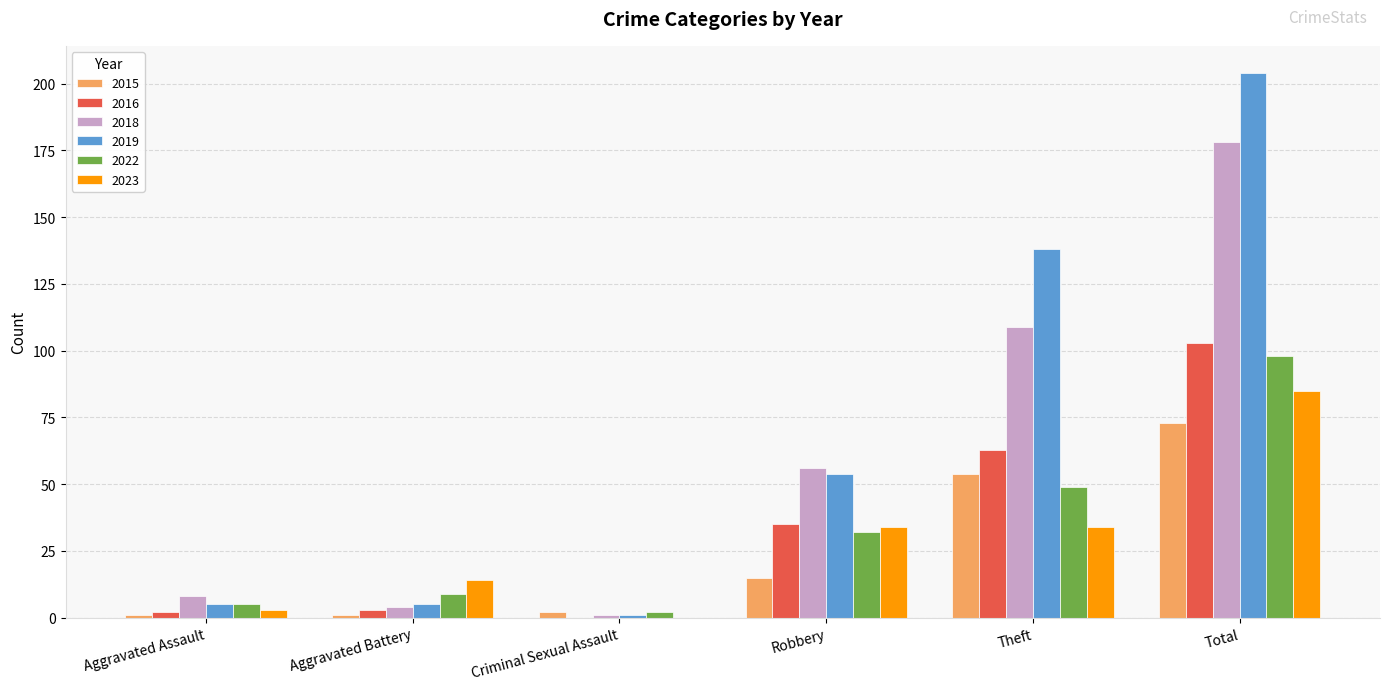

What is the sum of all 2022 values?

195